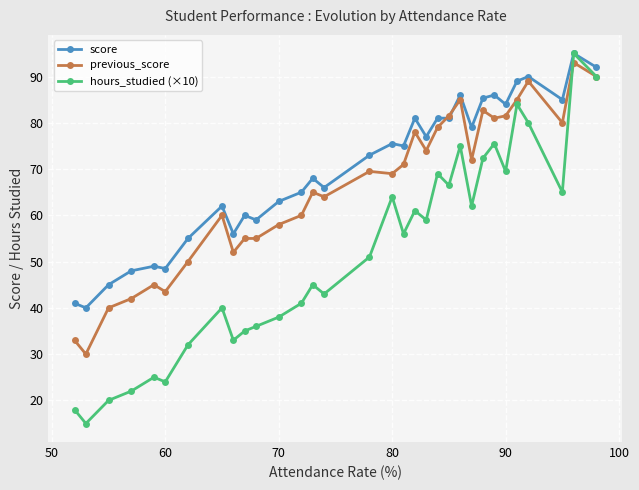

What is the value of the score point at the 32nd from the left?

92.0